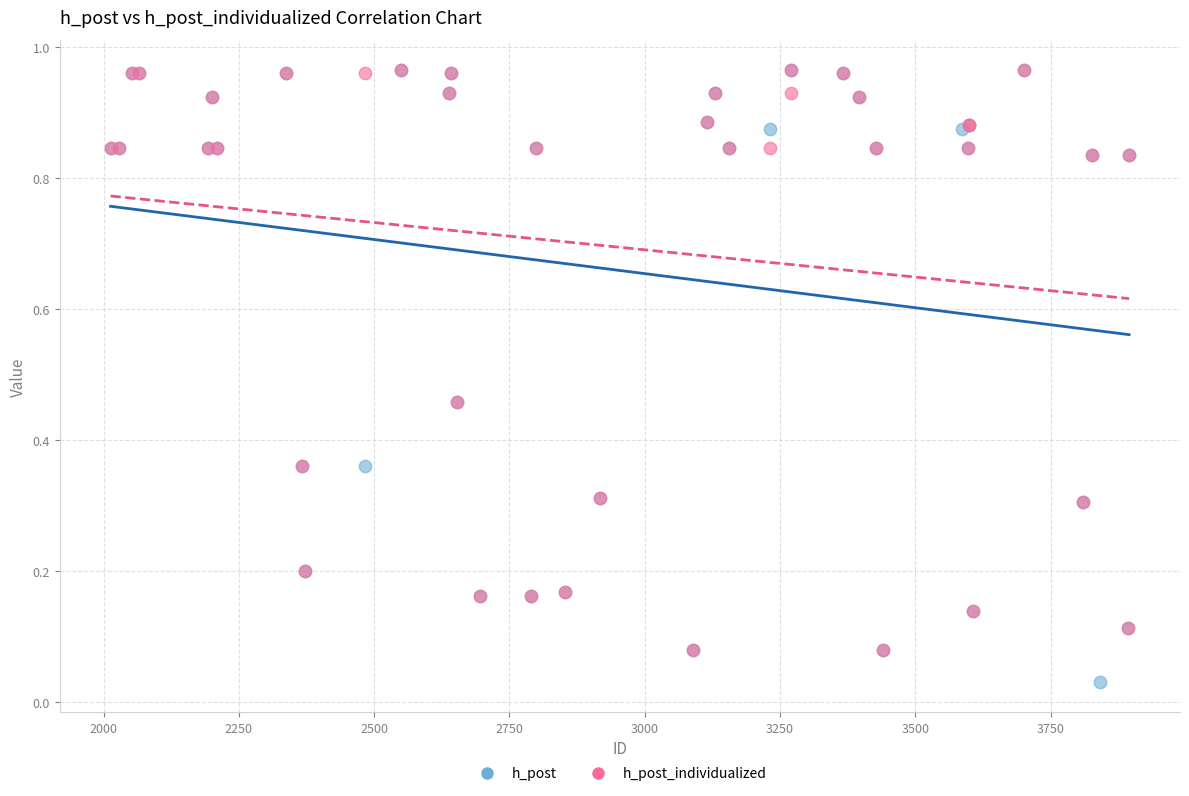

Which series has the largest Y range (max minus min)?

h_post